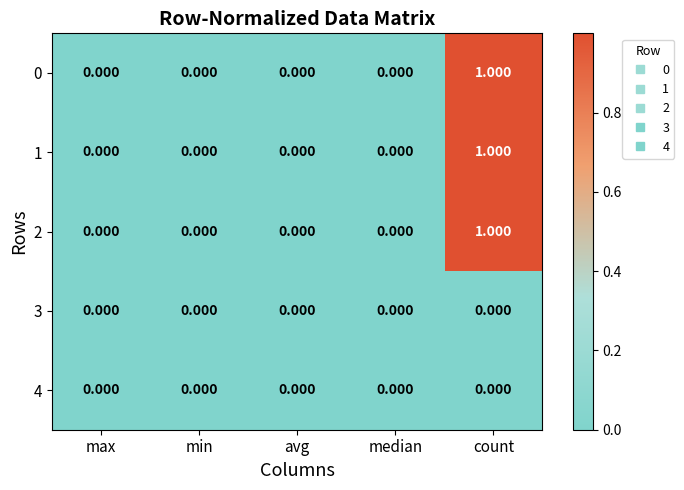

At which label does 2 reach its peak?

count